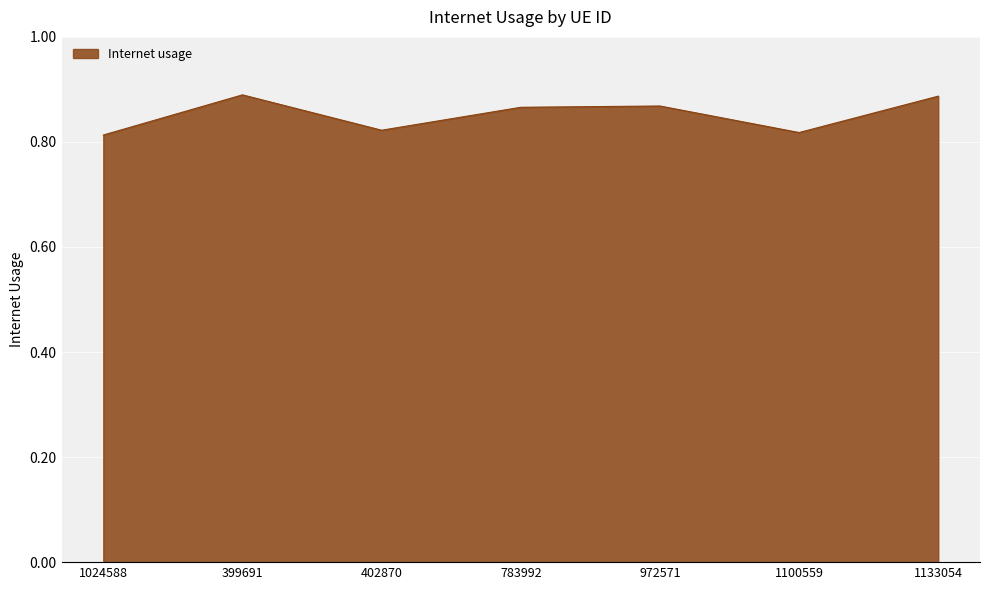

How many interior local peaks (higher than both neighbors) does the data have?

2